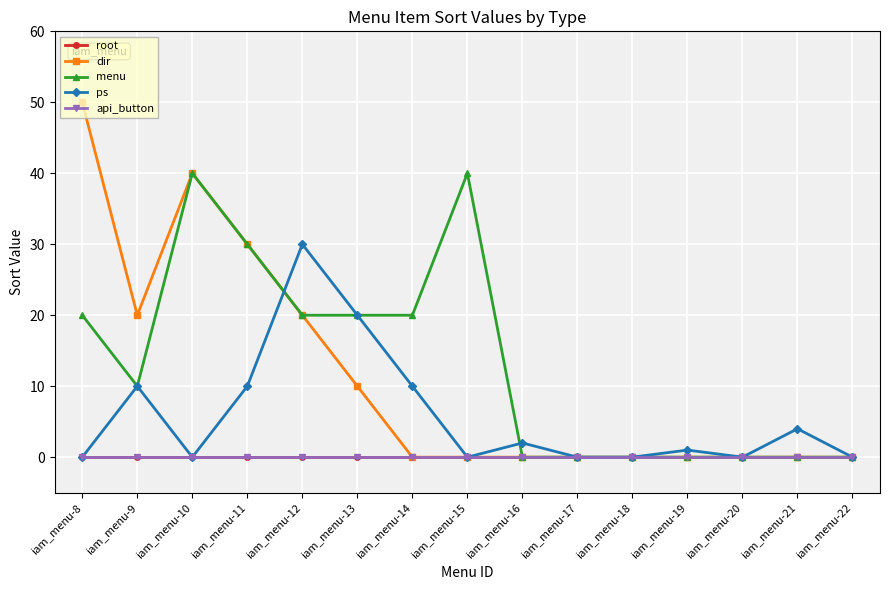

Does the chart have visible grid lines?

Yes